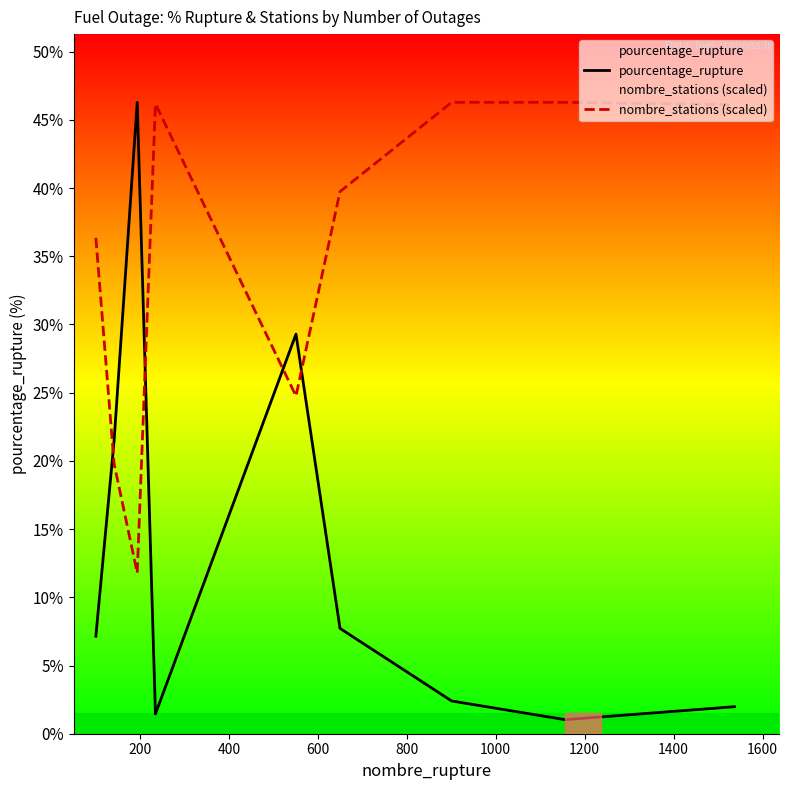

Does the chart display data point markers on the line(s)?

No